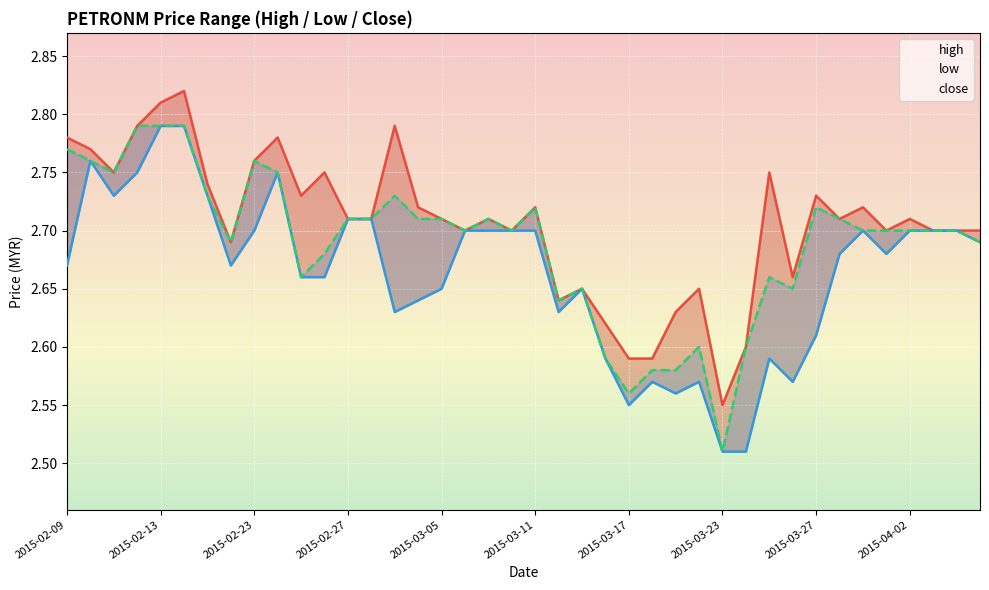

True or false: high has more than 2 points higher than both neighbors.

True